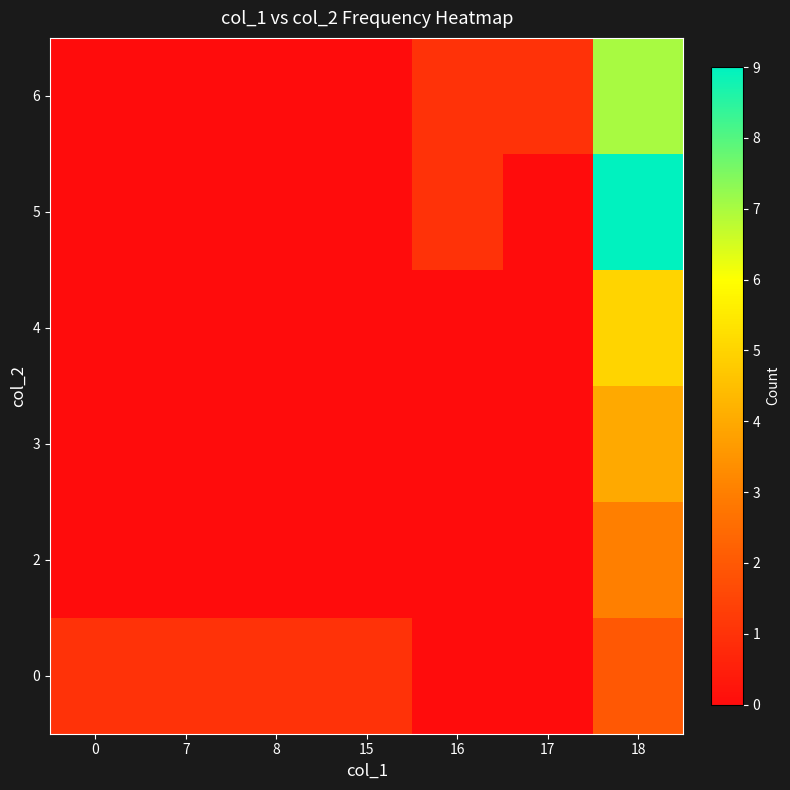

How many categories are shown in the chart?

7